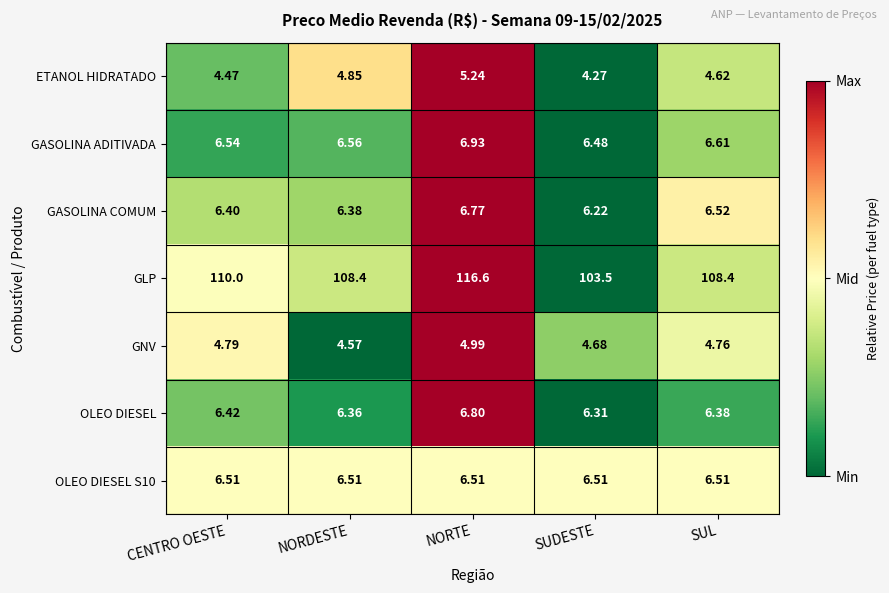

Which series has the largest total across all categories?

GLP